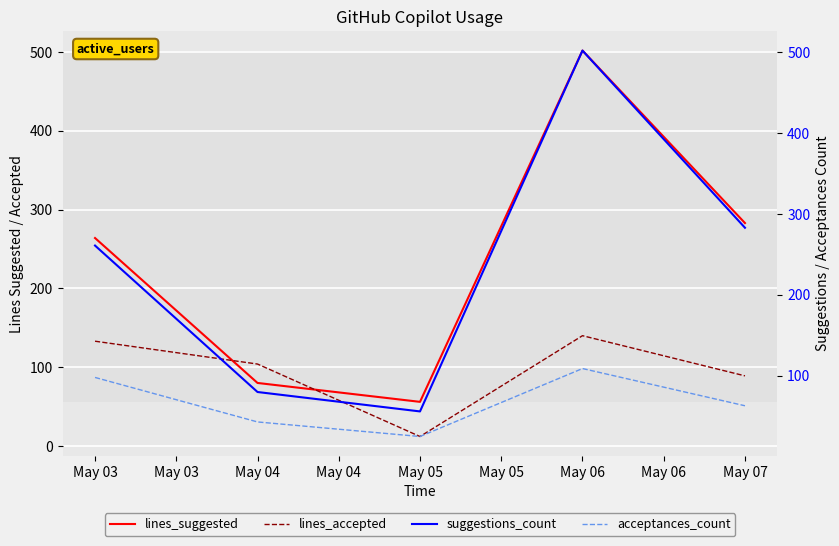

Between May 05 and May 06, which series saw the biggest shift?

lines_suggested